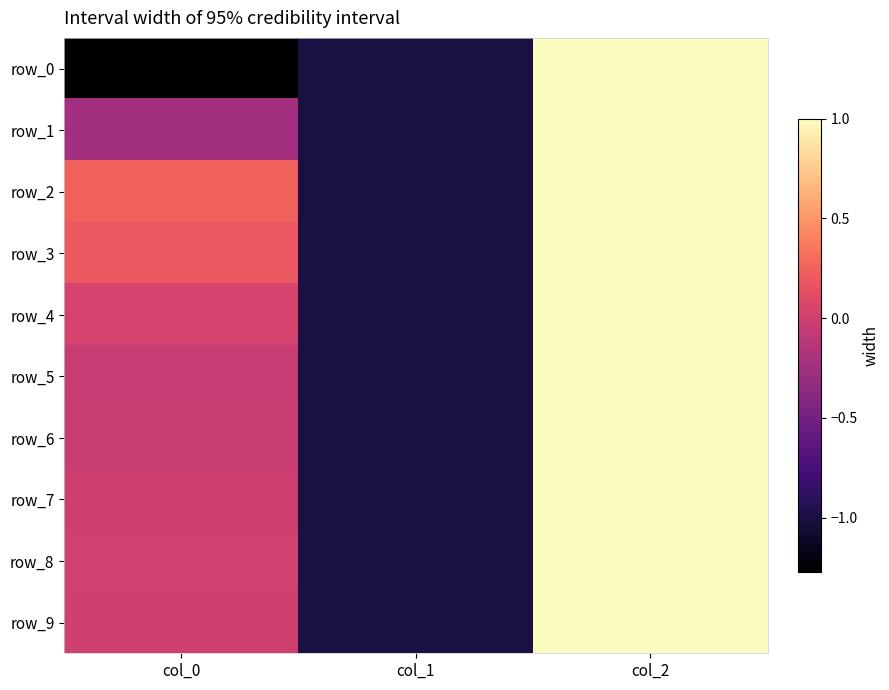

What is the difference between the maximum and minimum values in the row_4 series?

2.0